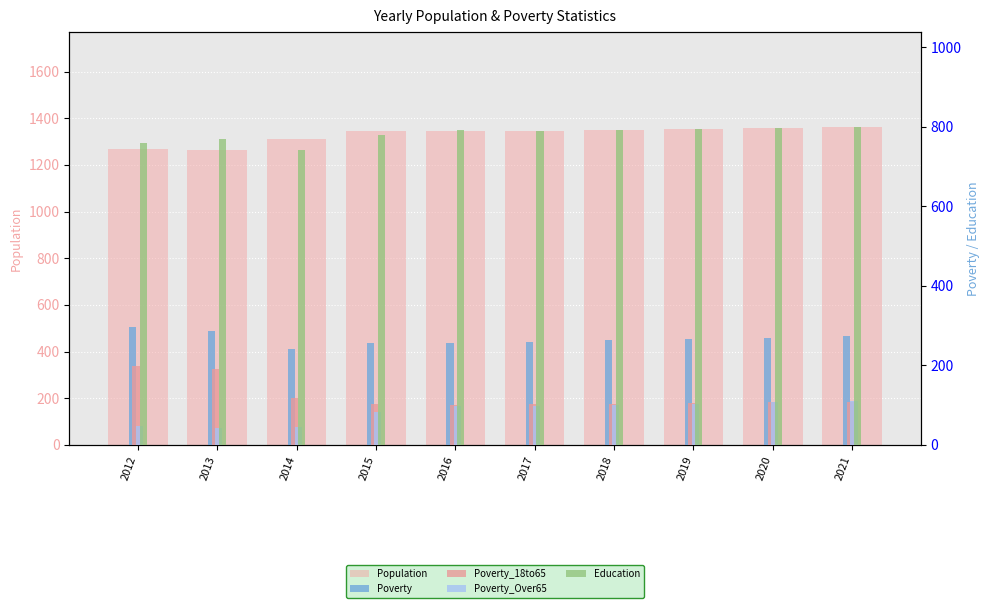

Does the chart contain stacked bars?

No